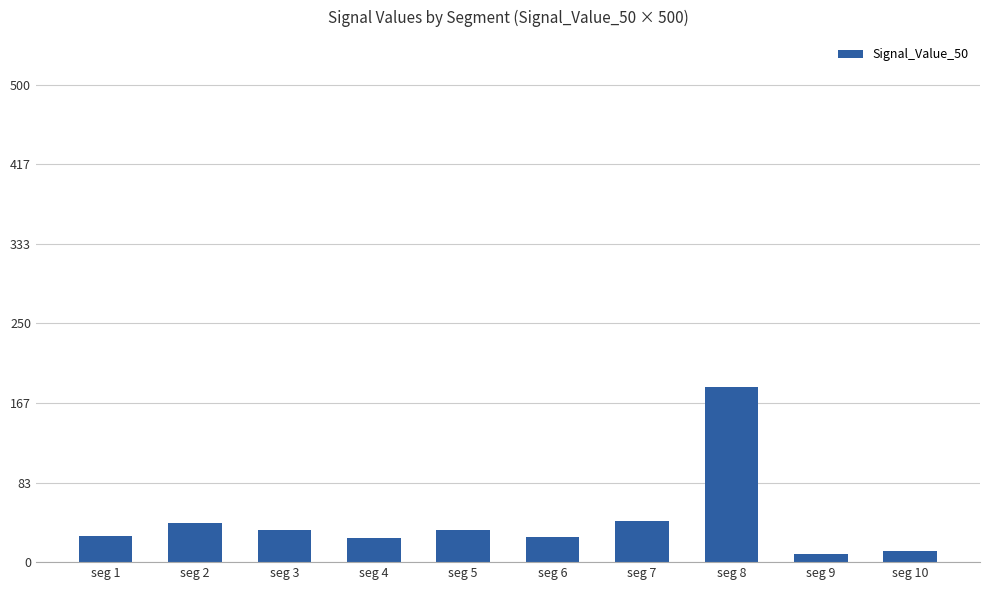

What is the ratio of the value at seg 10 to the value at seg 1?

0.4